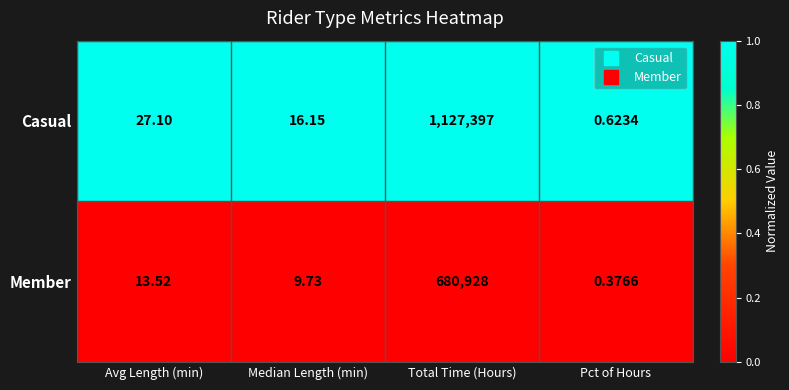

Which category has the highest value in the Member series?

Total Time (Hours)